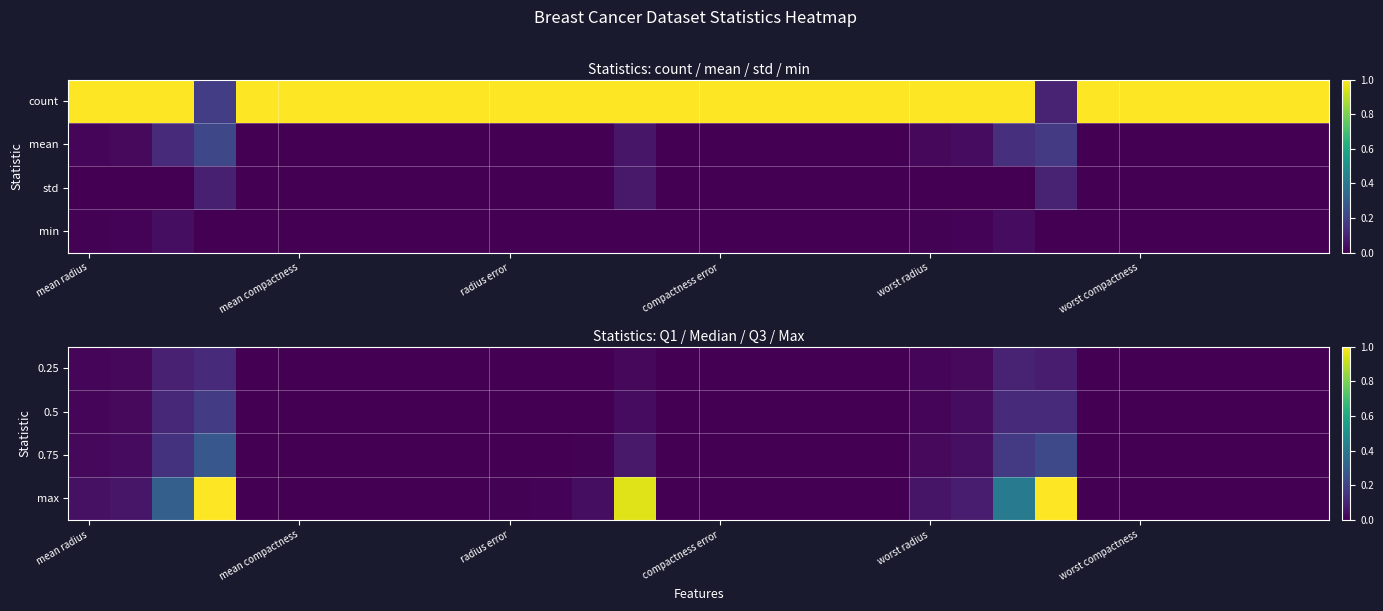

What is the maximum value shown in the chart?

1.0